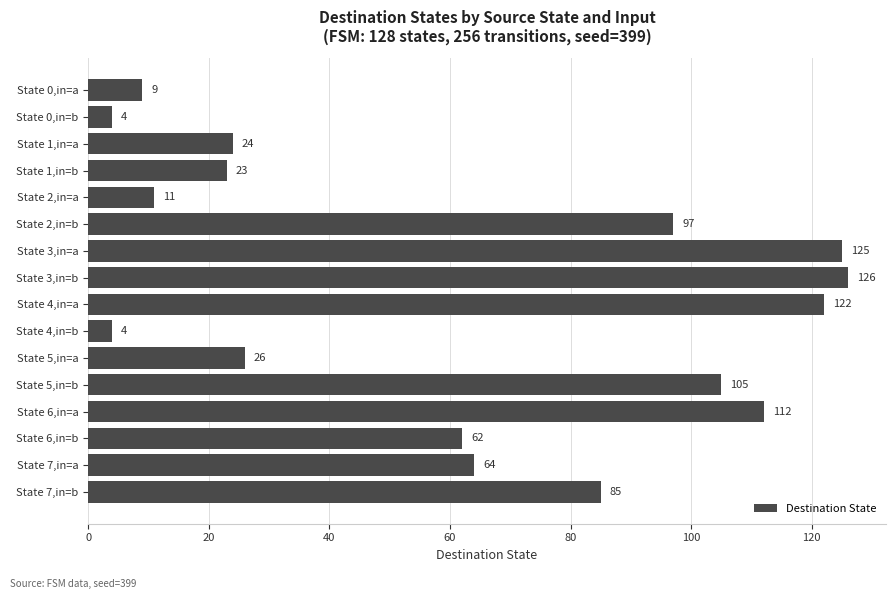

Is it true that the value at State 5,in=a is 26?

True